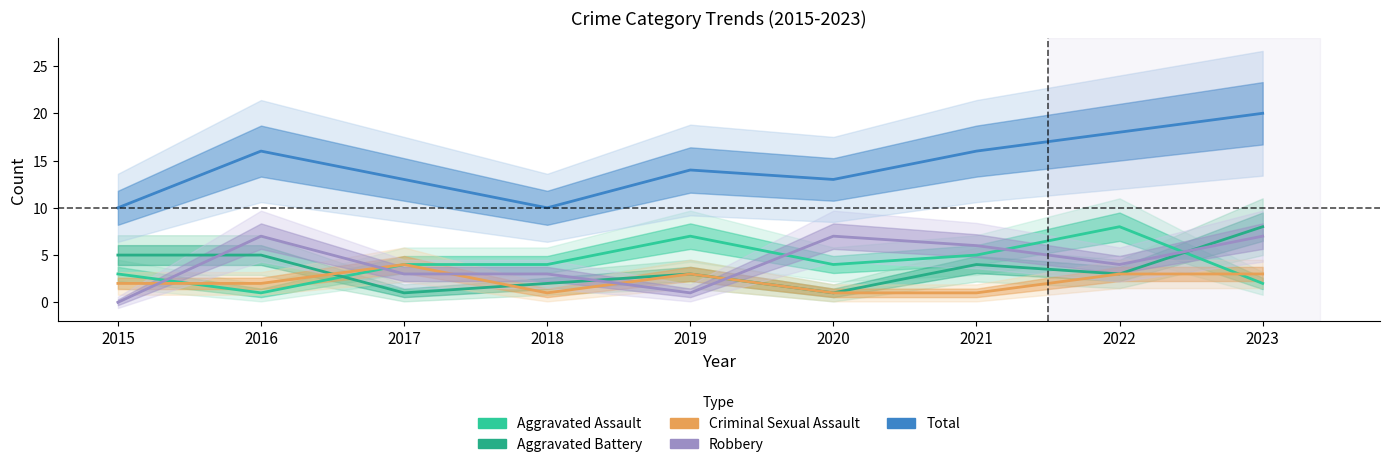

True or false: Criminal Sexual Assault has more than 0 interior local peaks.

True